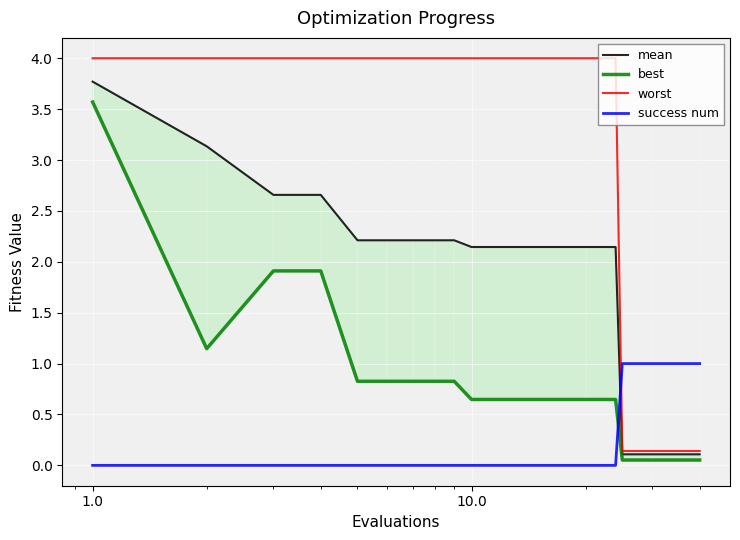

What is the difference between the maximum and minimum values in the worst series?

3.9